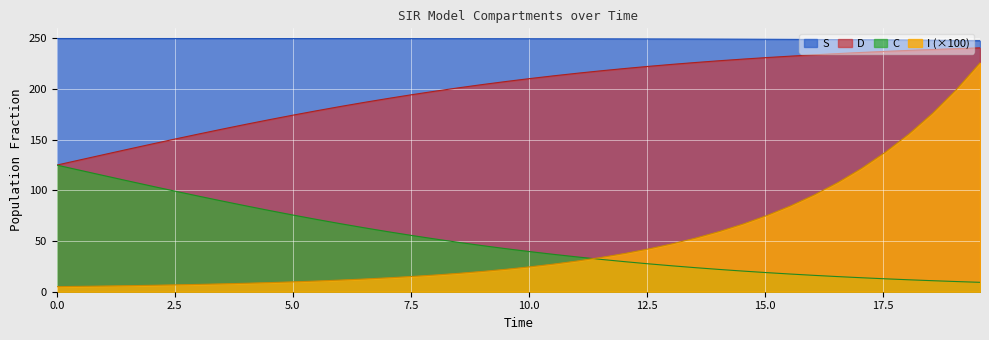

Does the chart display data point markers on the line(s)?

No